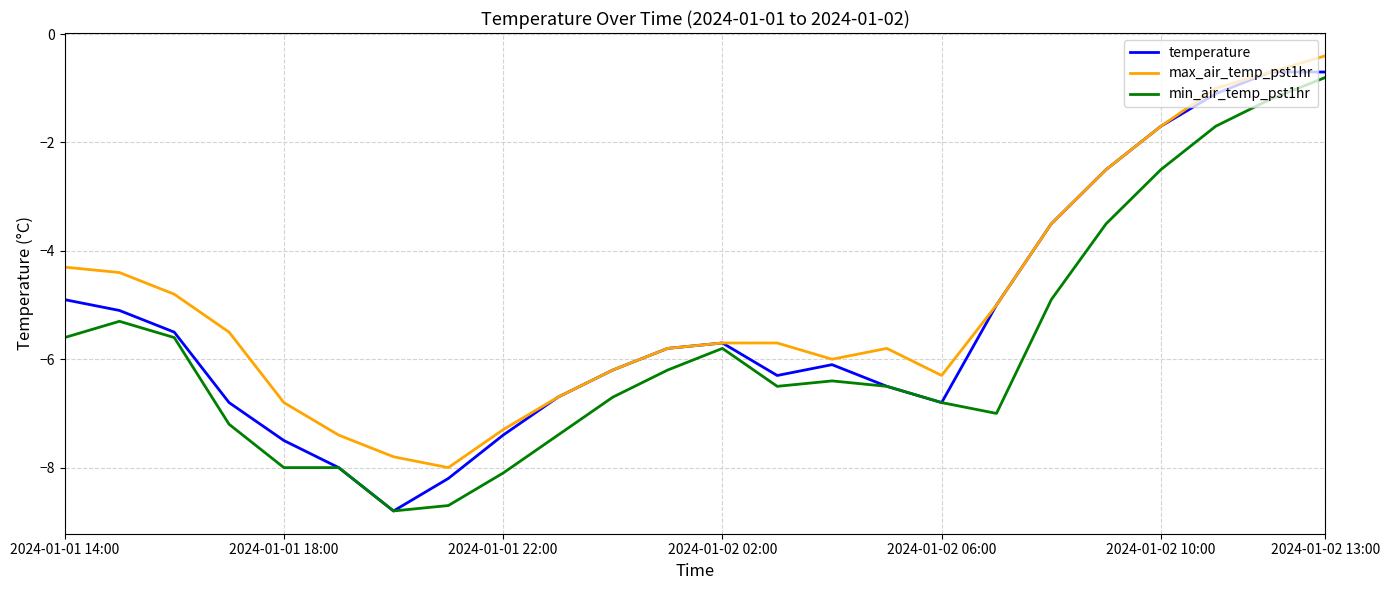

What is the minimum value shown in the chart?

-8.8